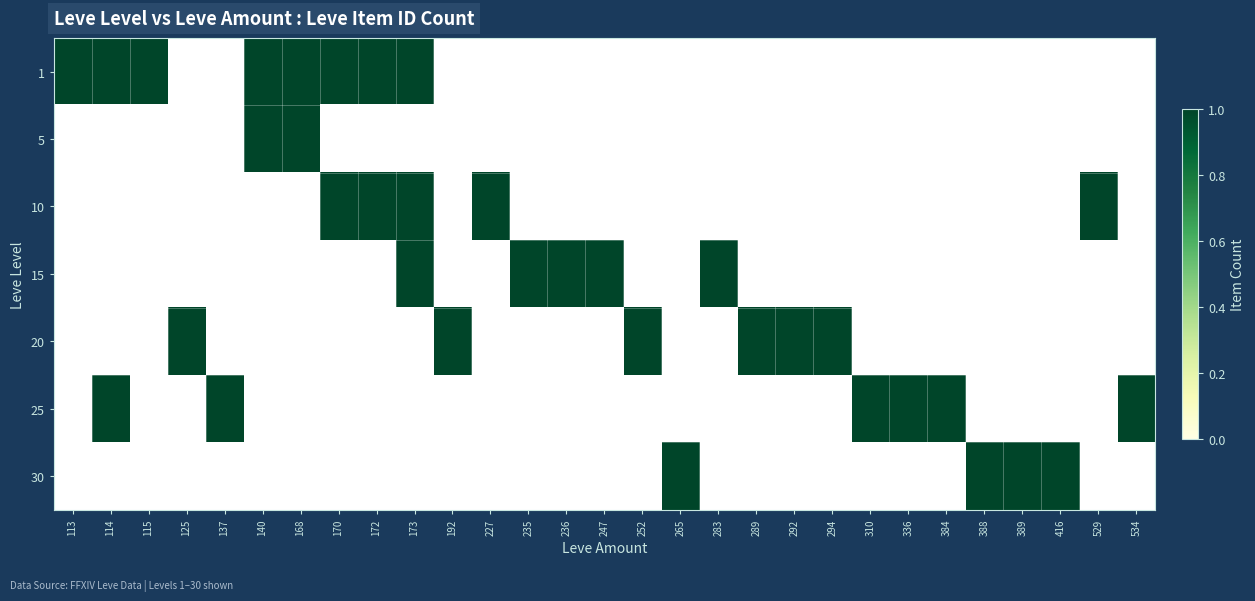

What is the sum of all 15 values?

1